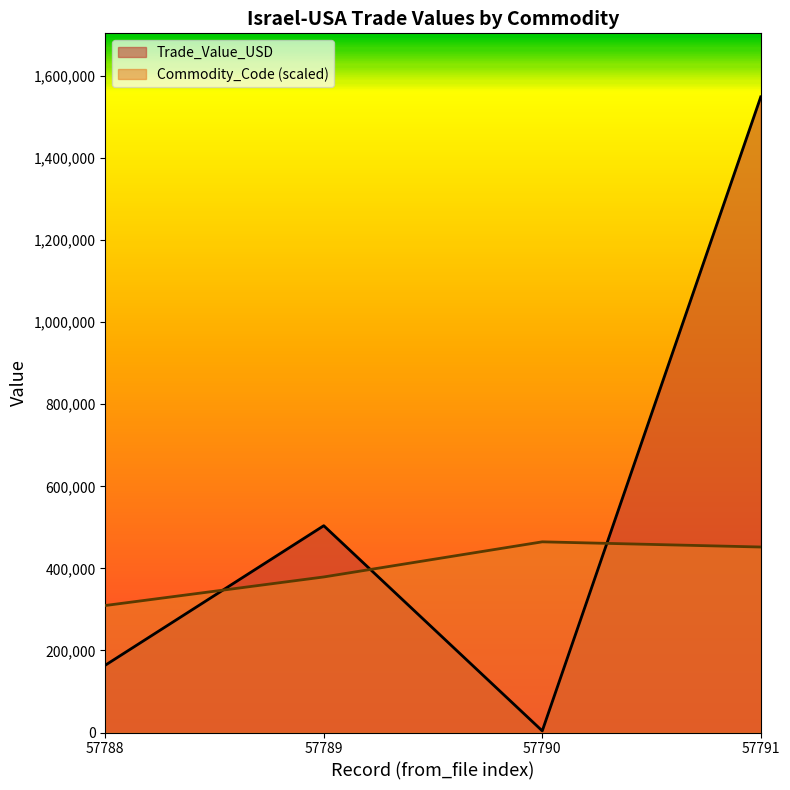

At which category does Commodity_Code reach its first local peak?

57790